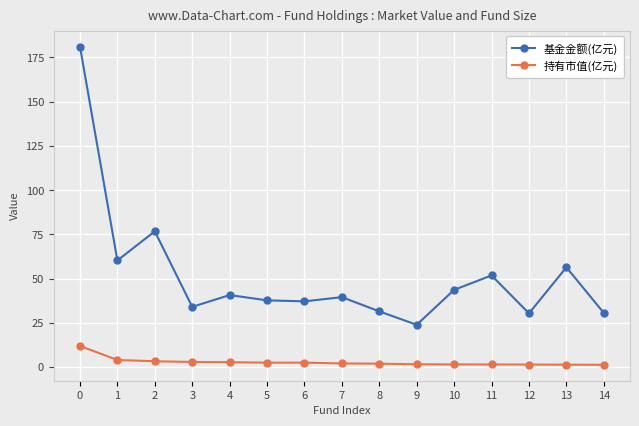

True or false: 基金金额(亿元) and 持有市值(亿元) intersect in this chart.

False